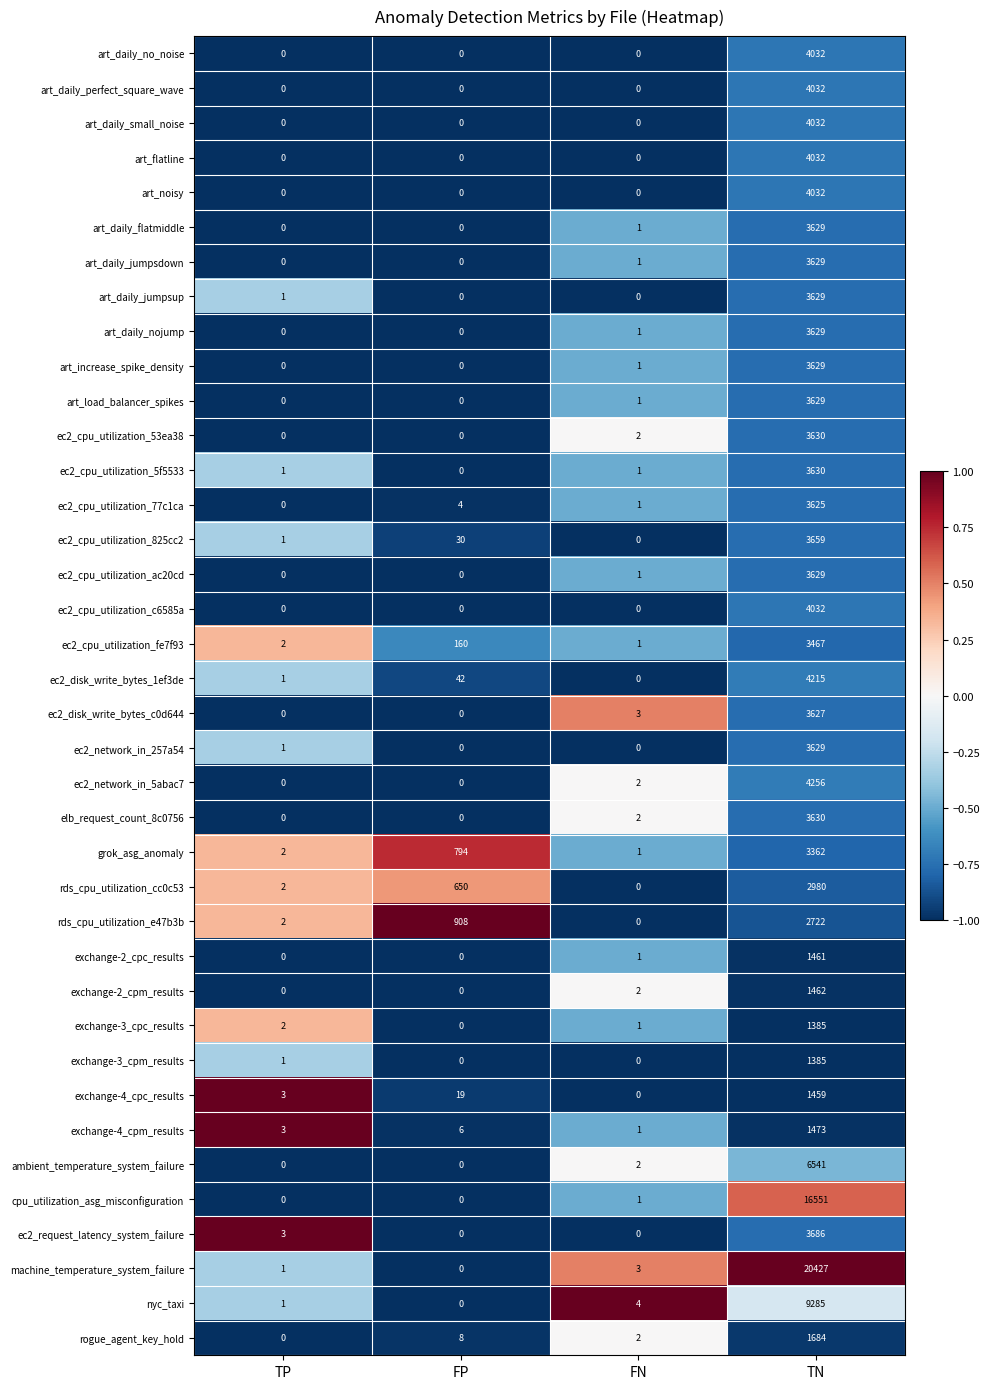

Which series changed the most between FP and FN?

rds_cpu_utilization_e47b3b